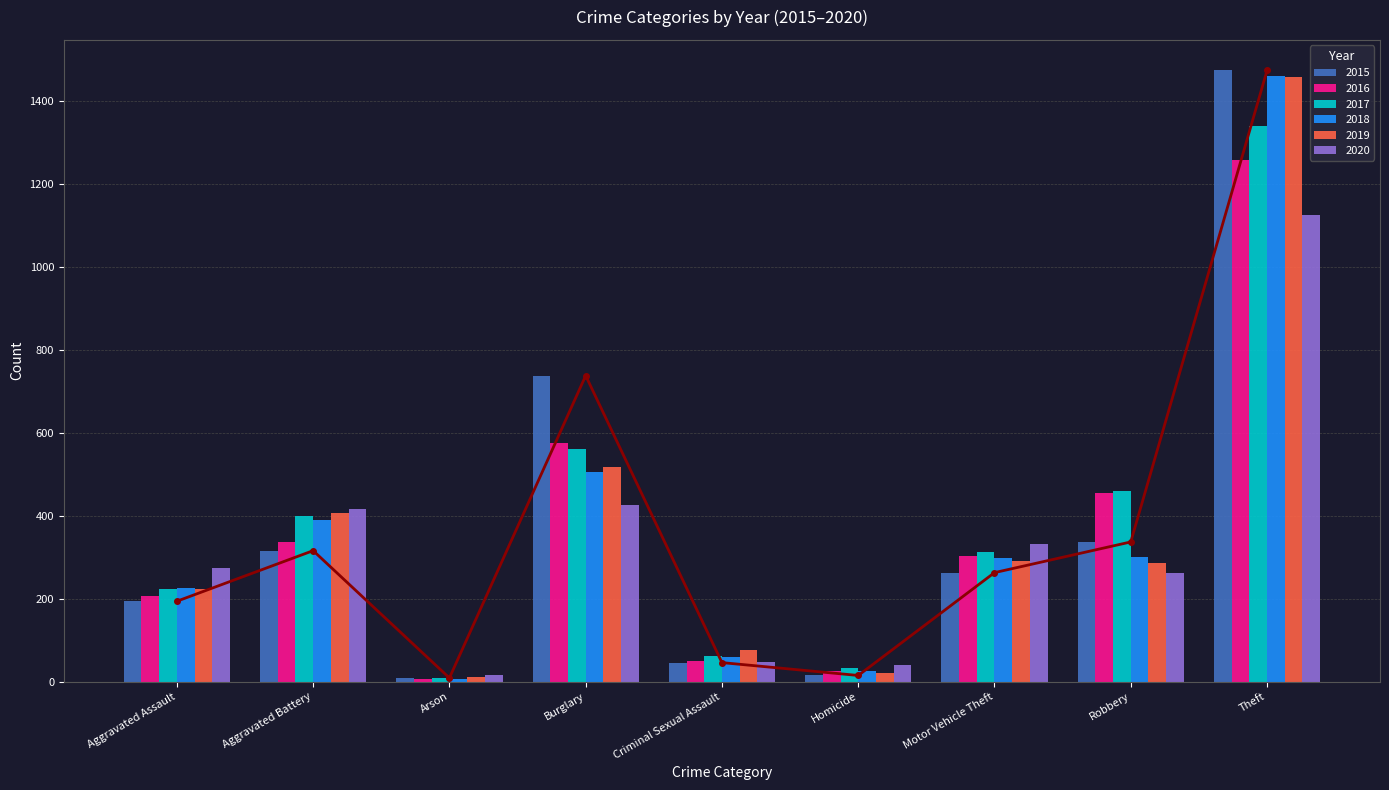

Rank the series by their maximum value, from highest to lowest.

2015, 2018, 2019, 2017, 2016, 2020